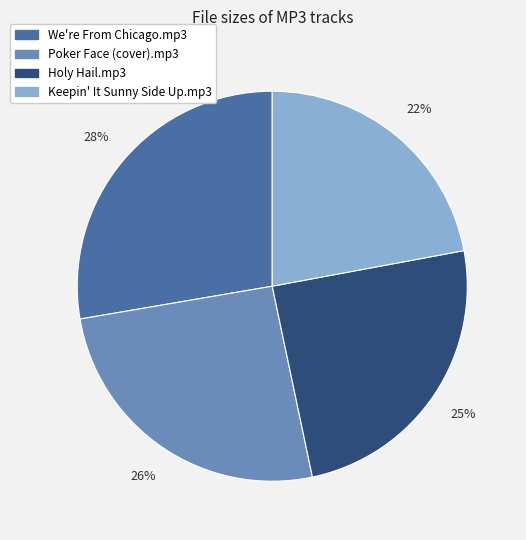

To the nearest percent, what is the difference between the largest and smallest slice percentages?

6%